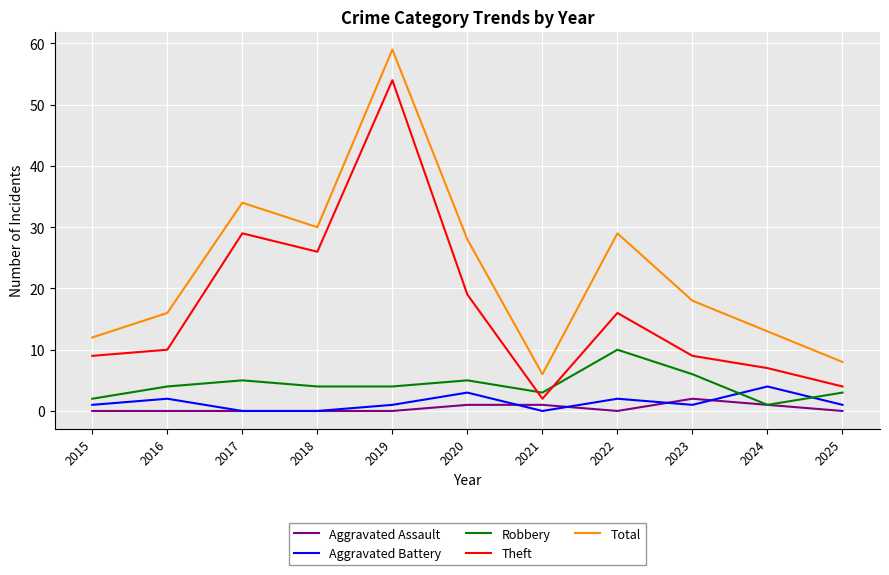

What is the sum of all Total values?

253